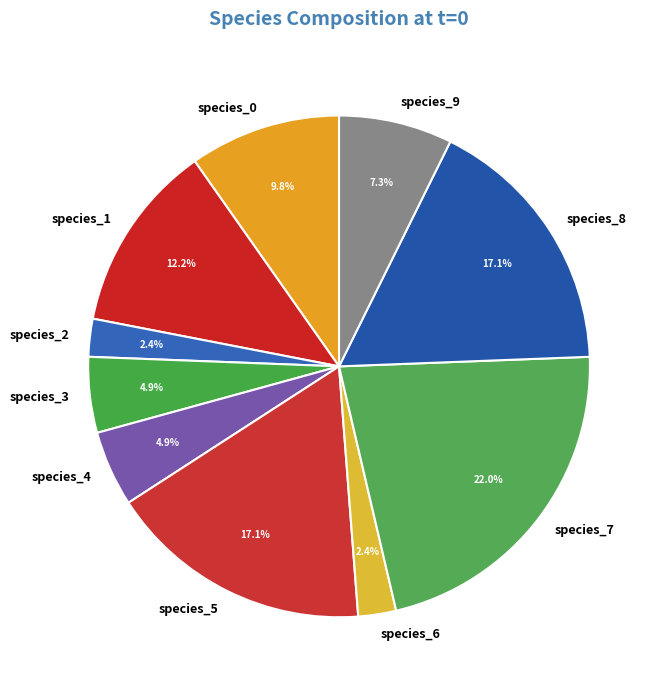

Is it true that species_7 is 10% of the pie?

False